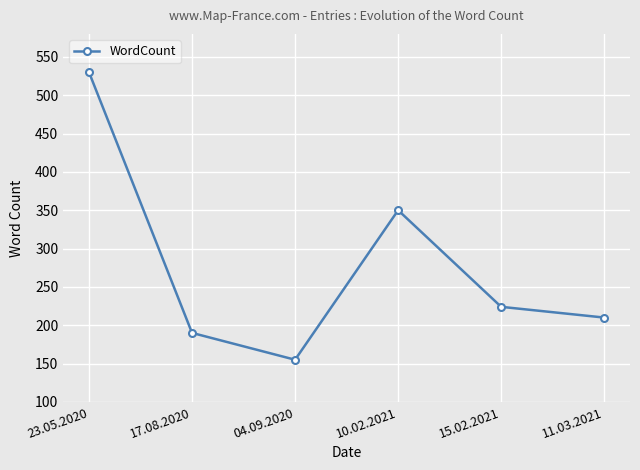

What is the label of the 1st point from the left?

23.05.2020